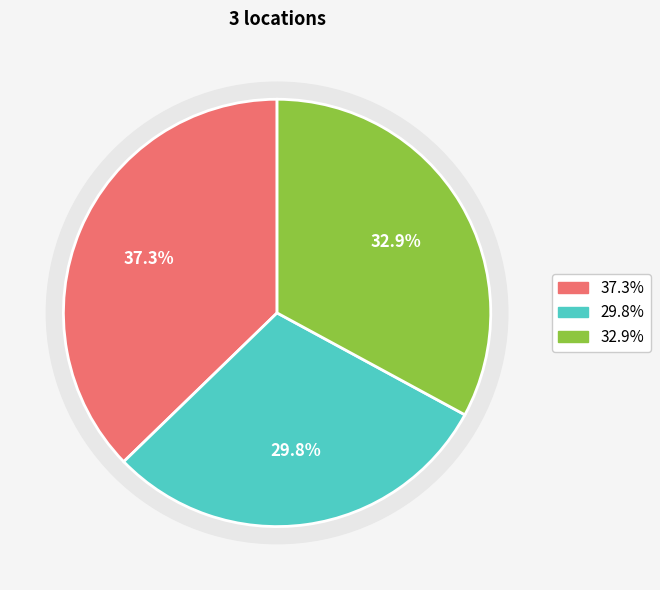

Which has a higher value, 2 or 1?

2